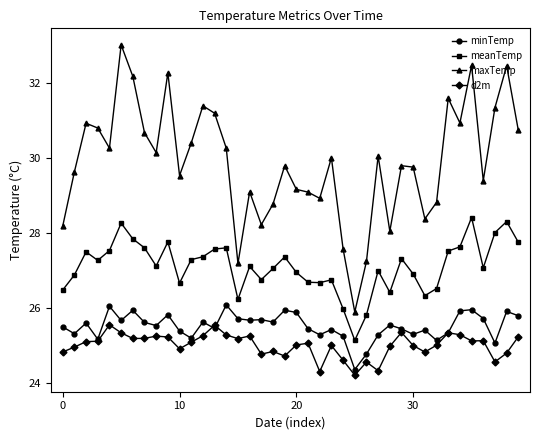

What is the greatest value displayed?

33.0